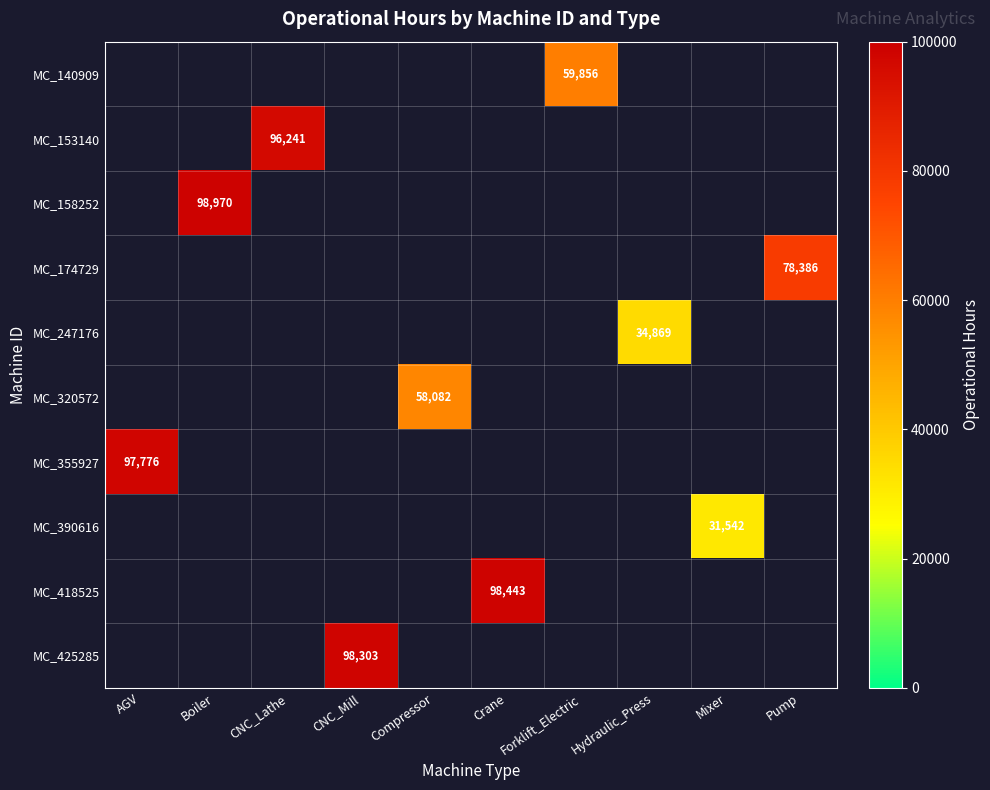

What is the greatest value displayed?

98970.0